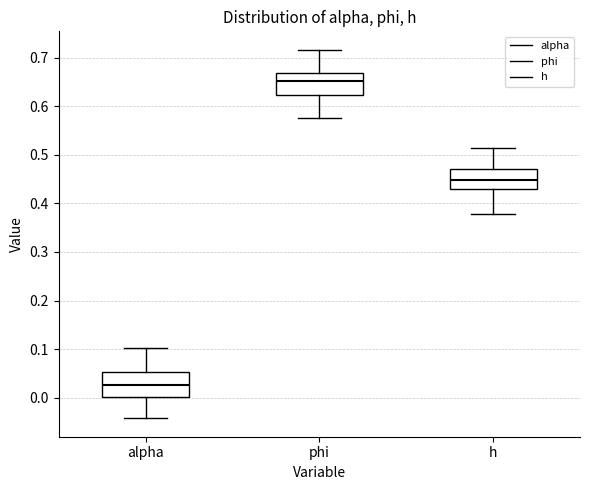

Where is the lower edge of the box for h on the y-axis? The values are not printed on the chart, so give them approximately, as read against the axis.

0.43